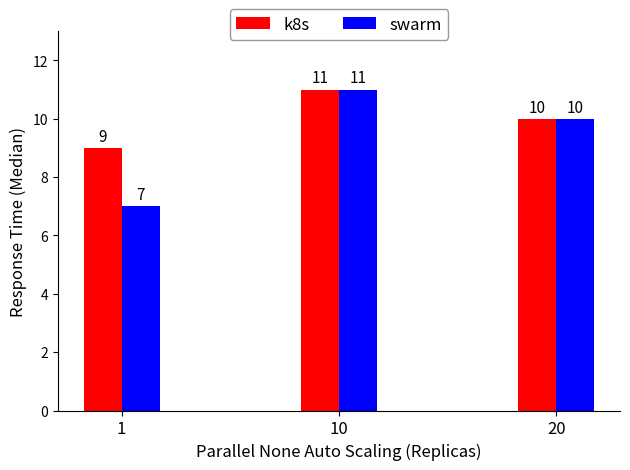

What is the average value of the swarm series?

9